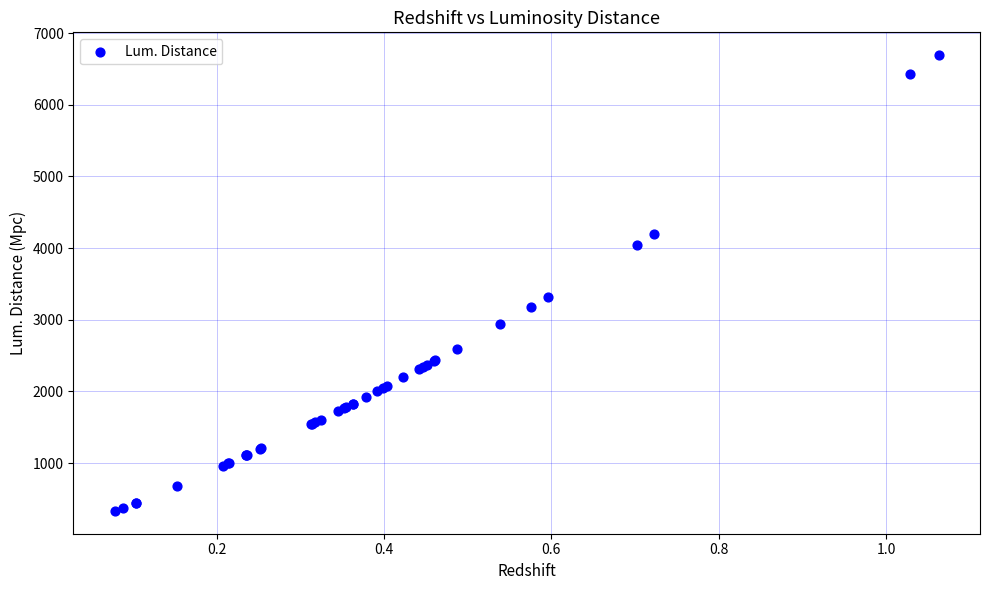

What Y value in the scatter plot is closest to 3512?

3314.2